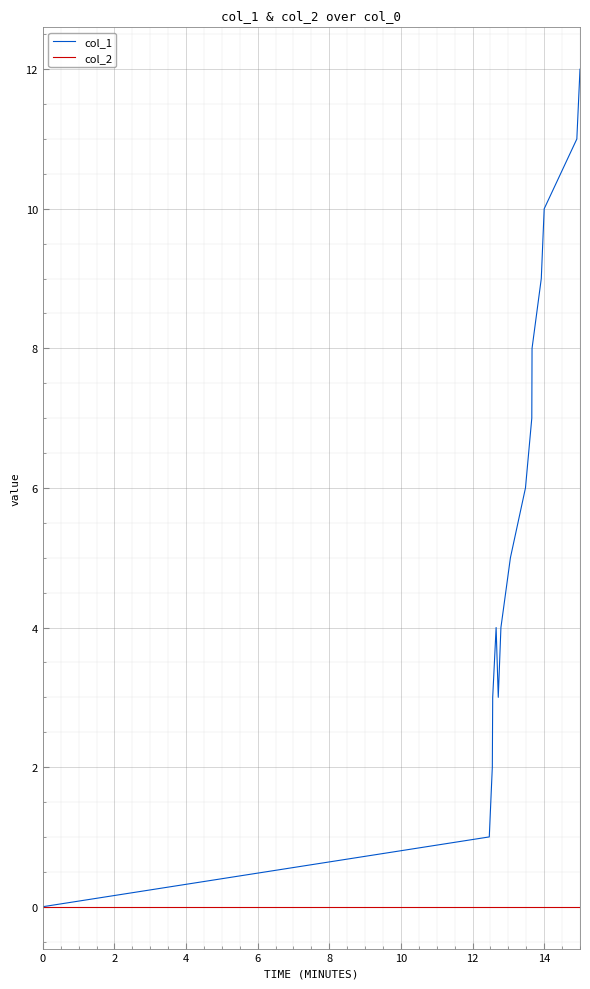

What is the maximum value shown in the chart?

12